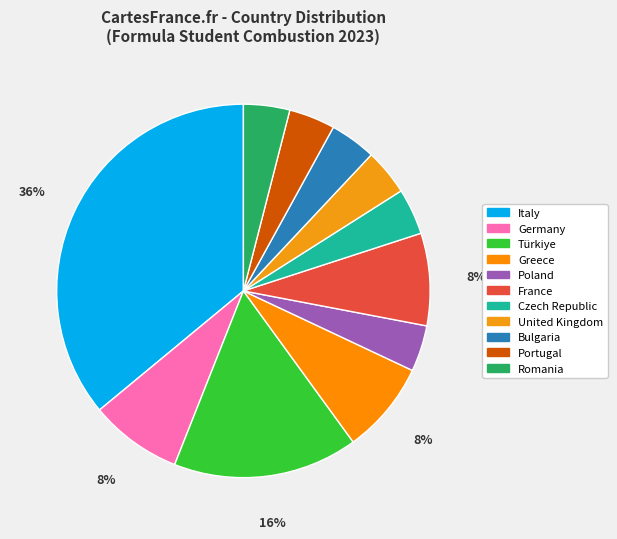

Which category has the biggest portion of the pie?

Italy